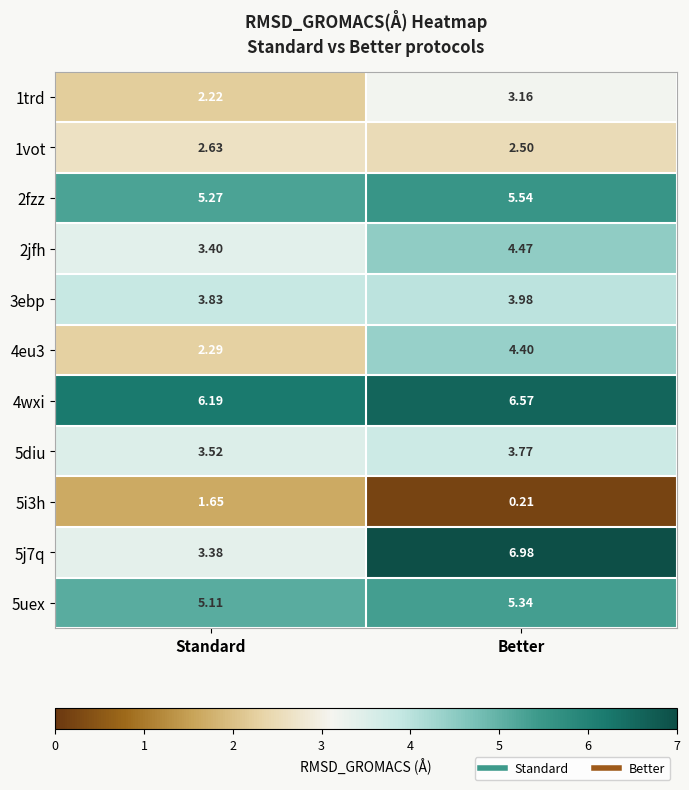

Which category has the lowest value across all series?

Better